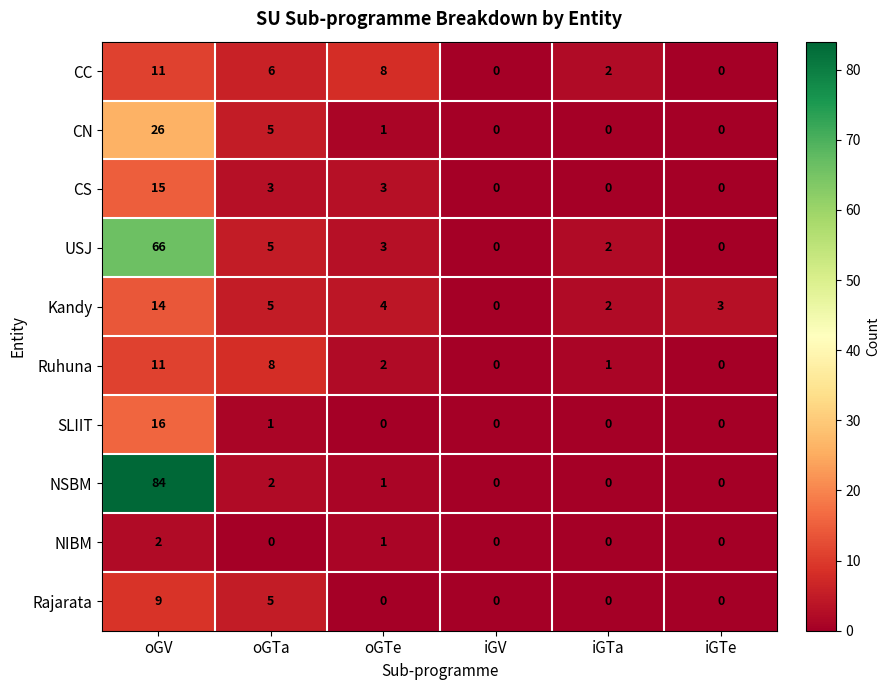

List the labels in order of Kandy value, largest first.

oGV, oGTa, oGTe, iGTe, iGTa, iGV